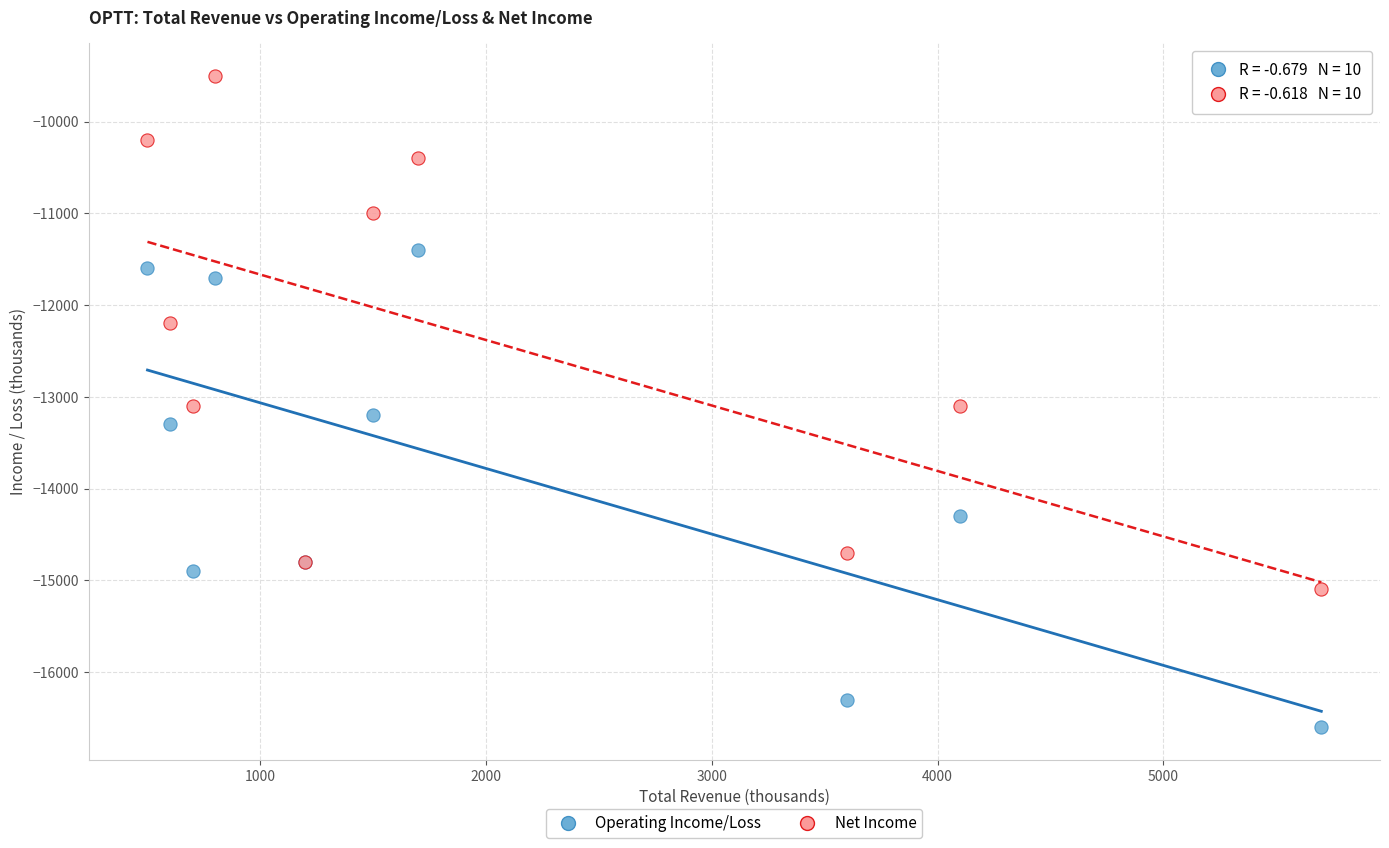

What are all the series names shown in the legend?

Operating Income/Loss, Net Income